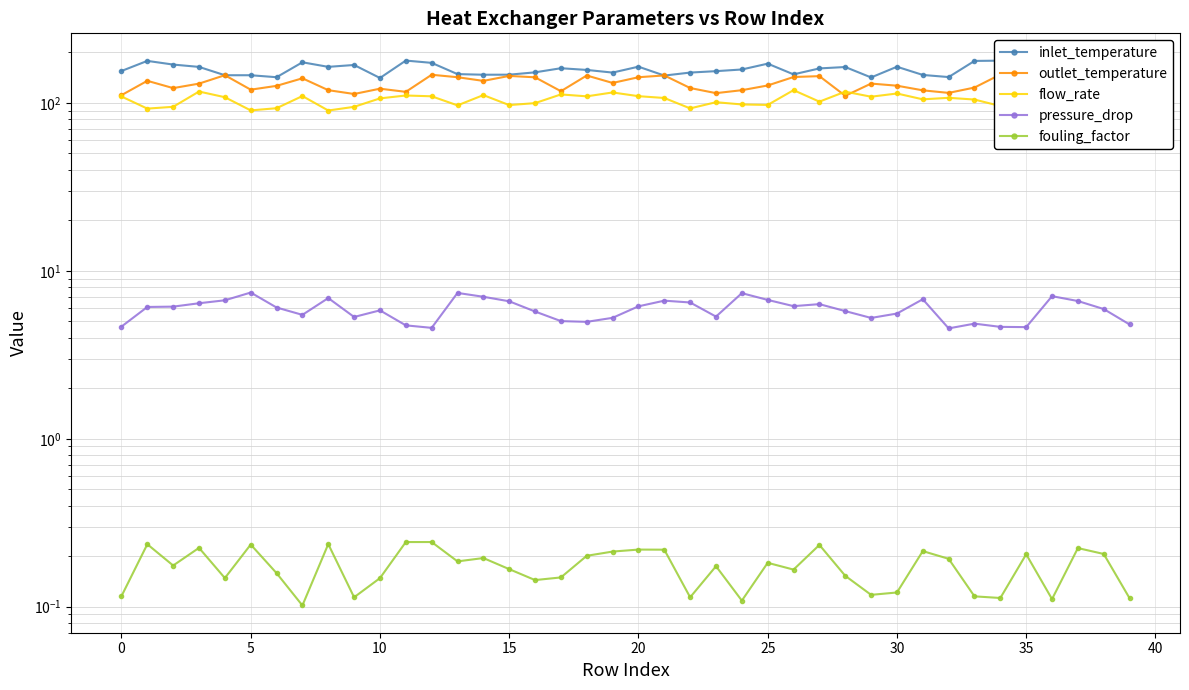

Between 40 and 25, which series saw the biggest shift?

outlet_temperature